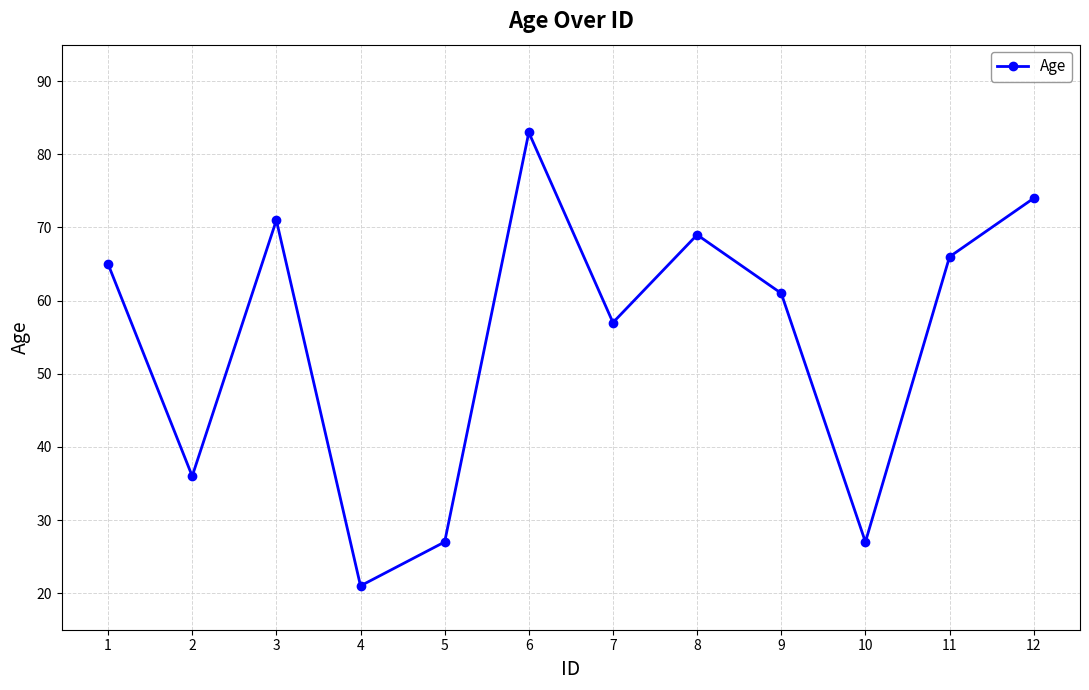

What is the sum of all values?

657